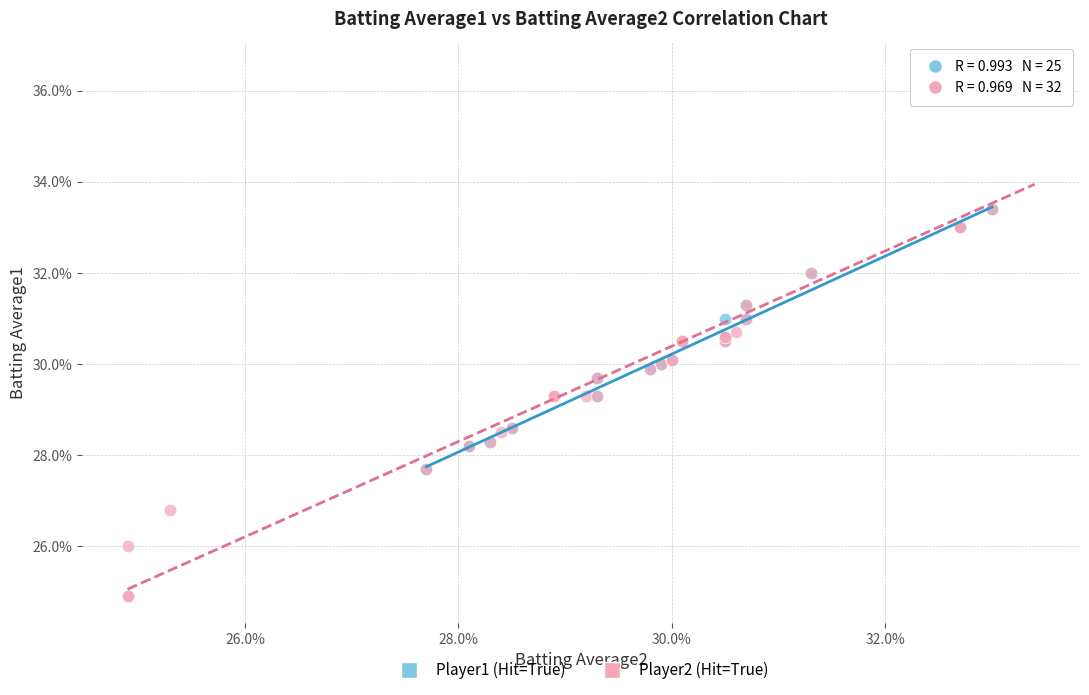

Which series reaches the minimum Y coordinate?

Player2 (Hit=True)